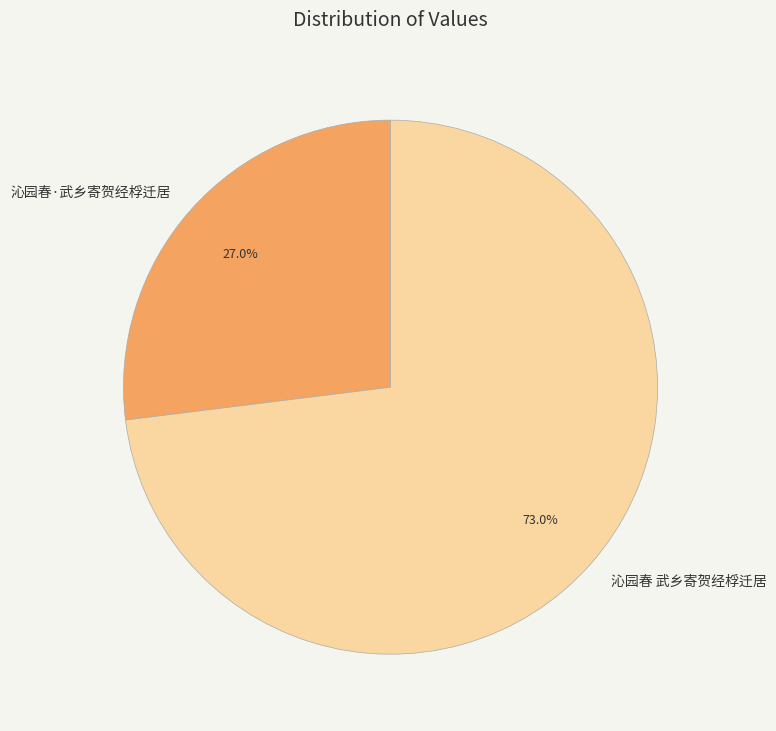

Which slice represents more than half of the pie?

沁园春 武乡寄贺经桴迁居